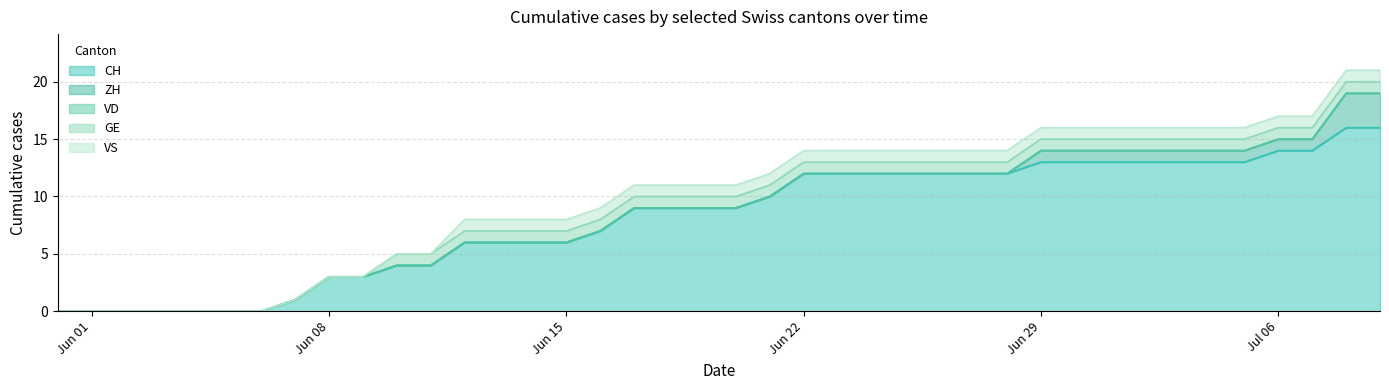

Which series has the widest spread of values?

CH